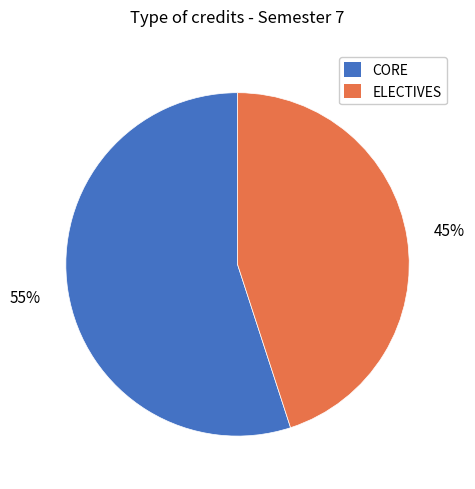

Does any single category account for the majority?

Yes